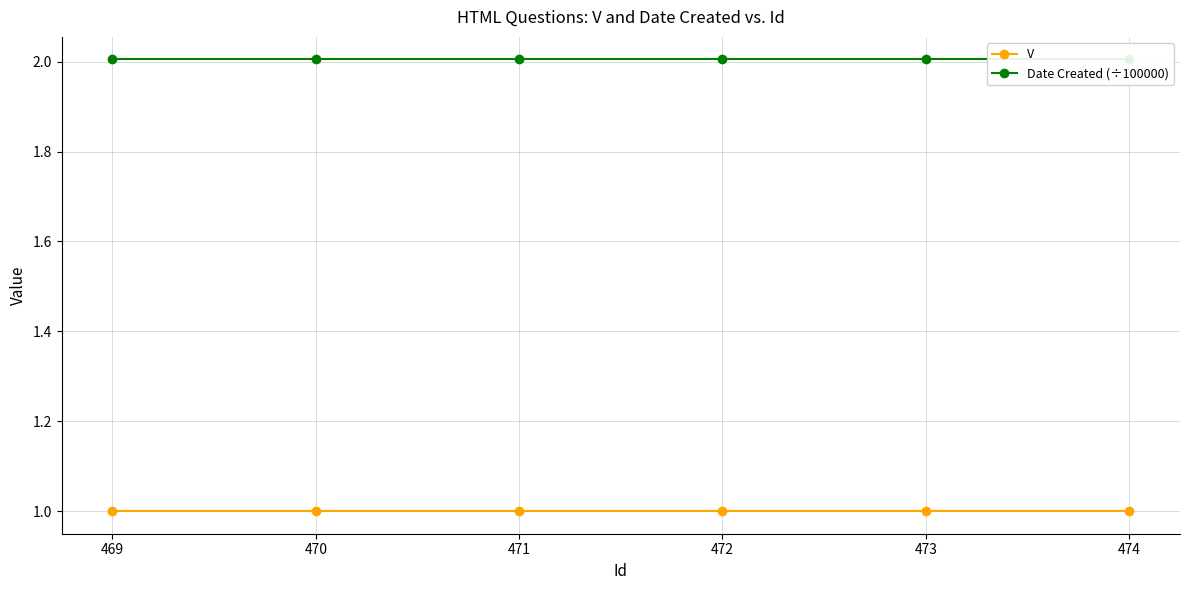

Reading right to left, extract all data points from this chart.

V: 474=1.0	473=1.0	472=1.0	471=1.0	470=1.0	469=1.0
Date Created (÷100000): 474=2.0	473=2.0	472=2.0	471=2.0	470=2.0	469=2.0